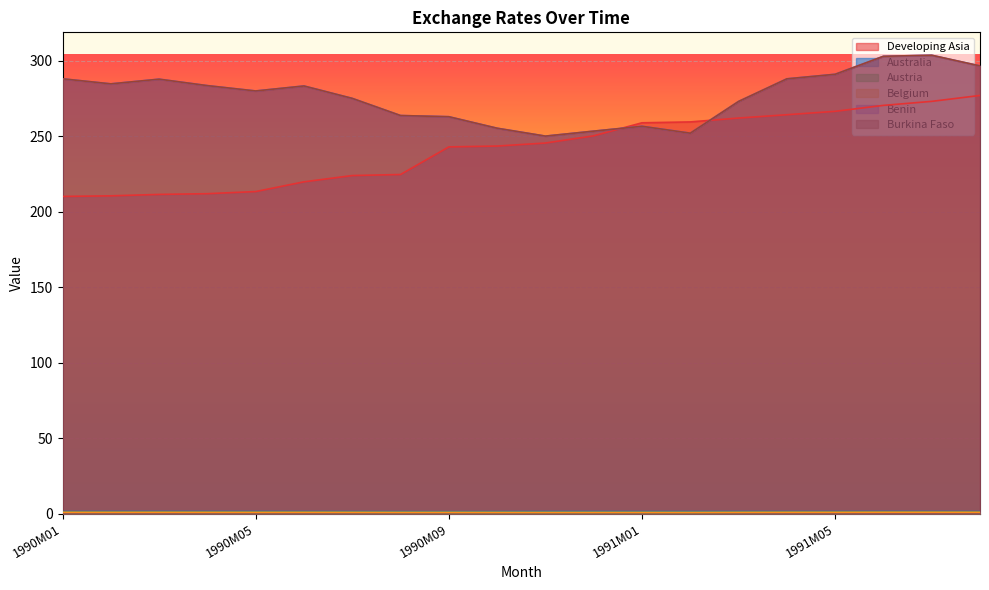

Does the chart display data point markers on the line(s)?

No